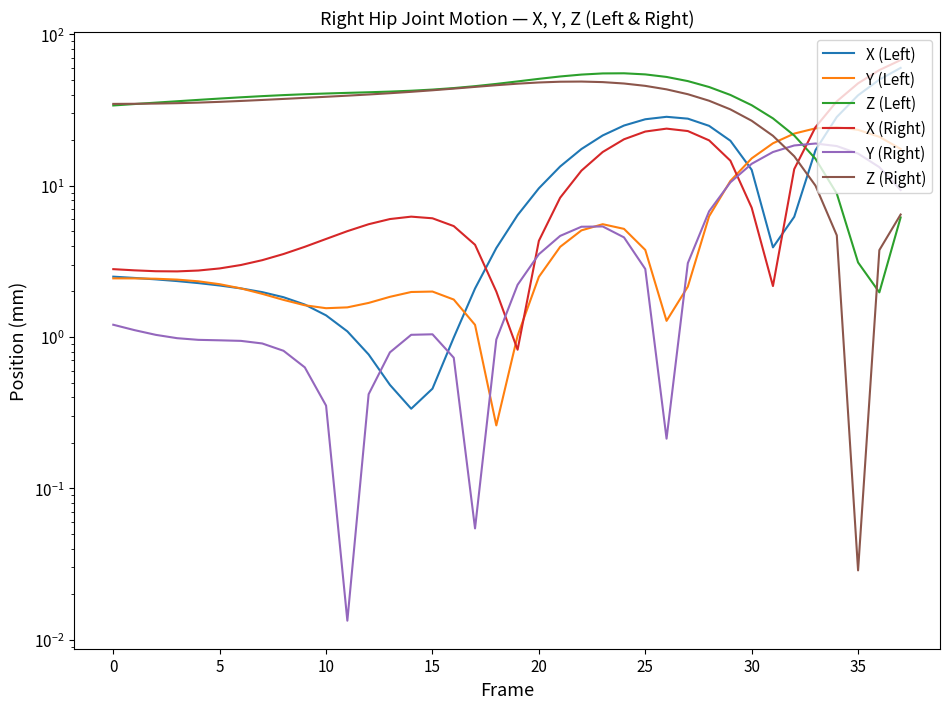

List the series in order of their peak value, lowest first.

Y (Right), Y (Left), Z (Right), Z (Left), X (Left), X (Right)